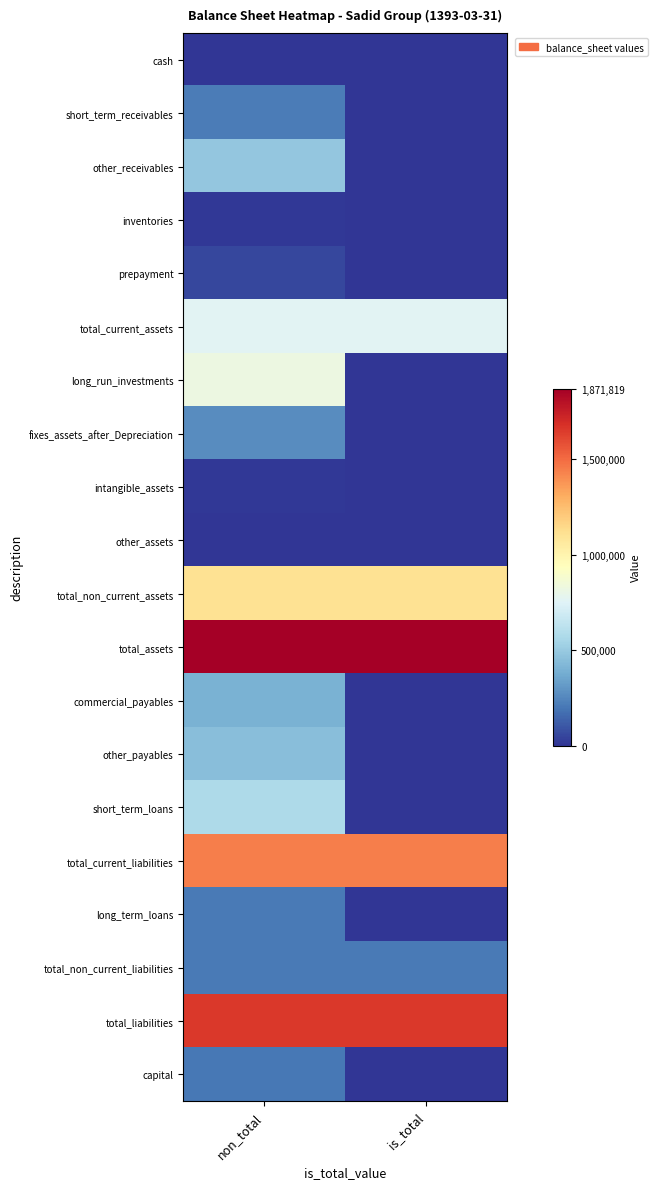

How many categories are shown in the chart?

2